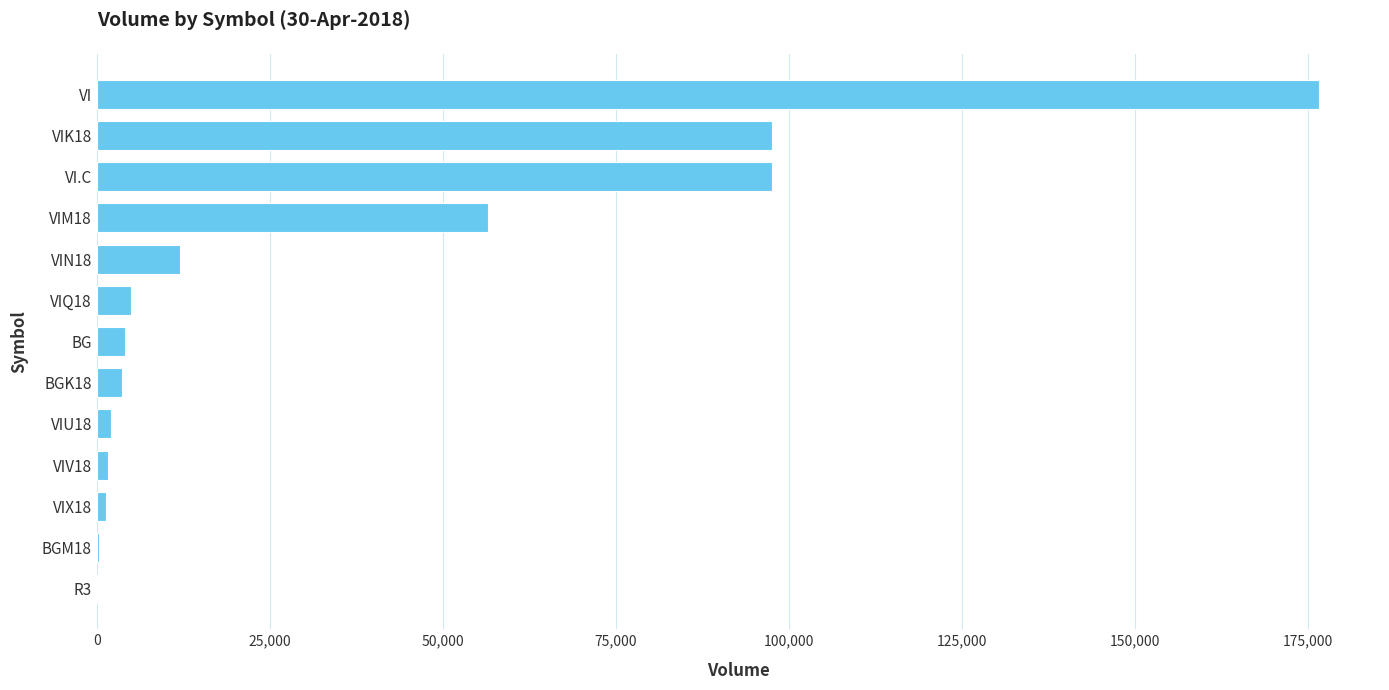

Which has a higher value, VI.C or BG?

VI.C